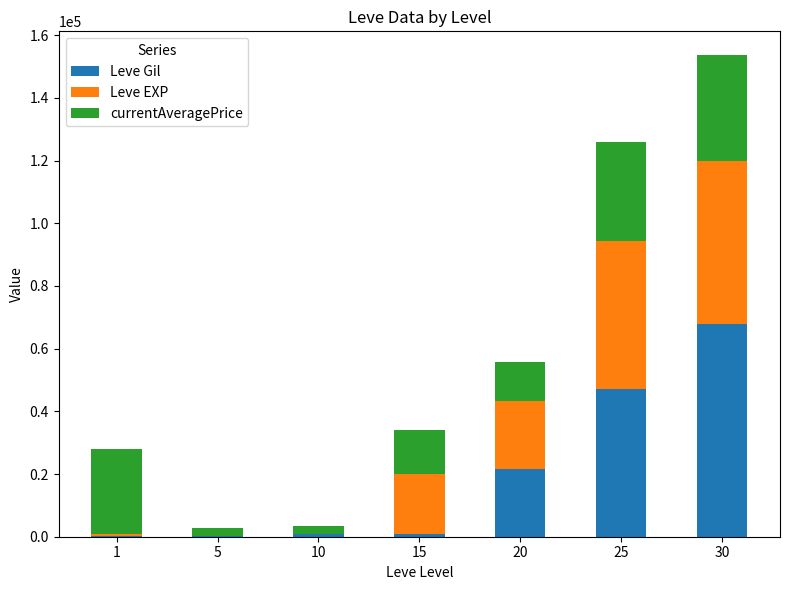

At which category is the sum across all series the highest?

30